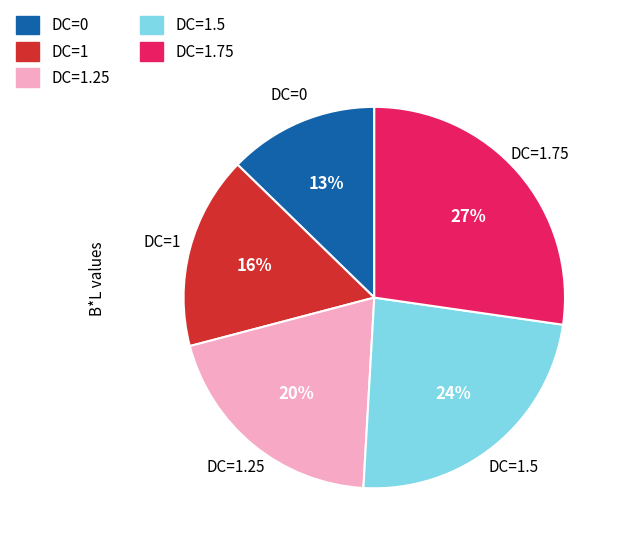

Is DC=1 the majority of the pie?

No